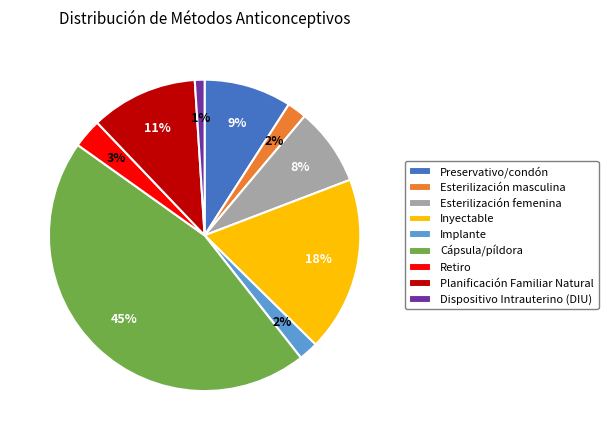

How many segments does this pie chart have?

9